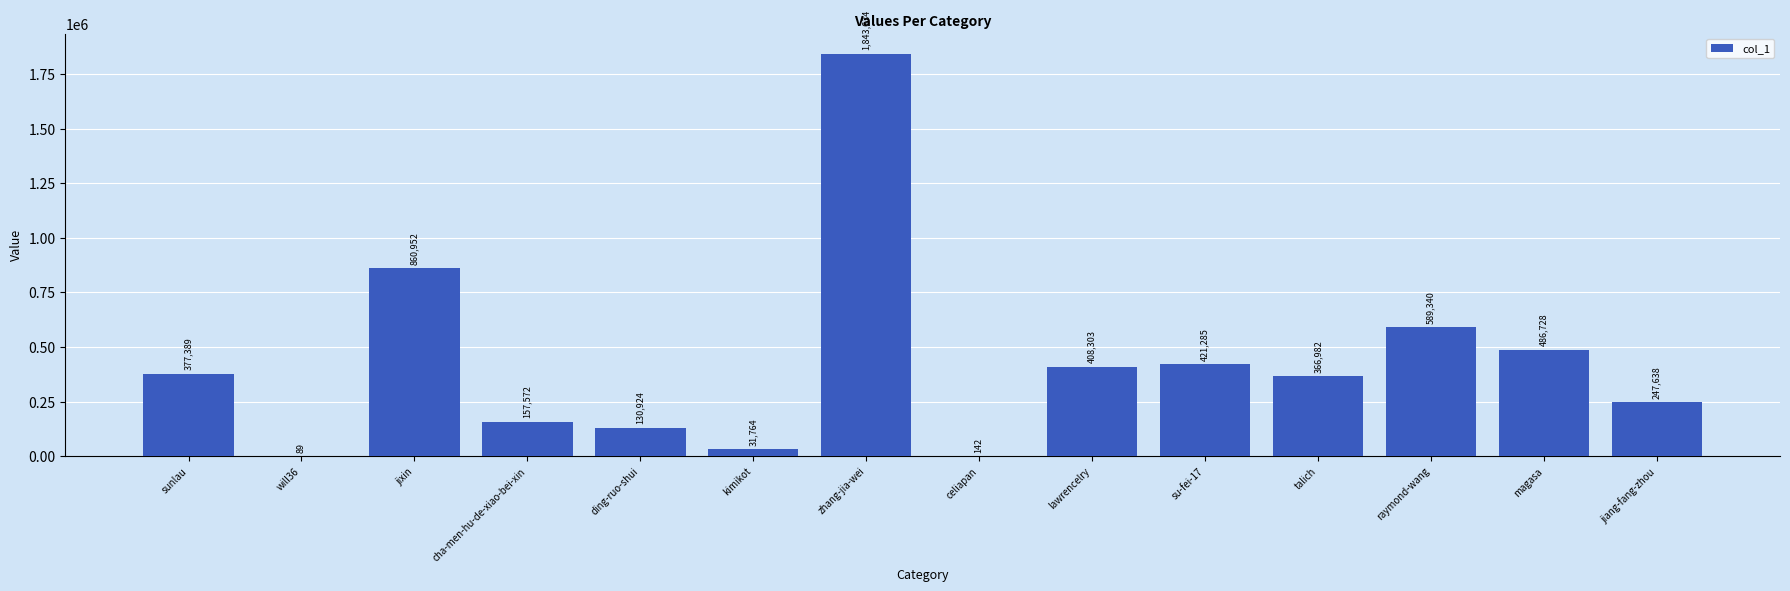

What is the average value?

423053